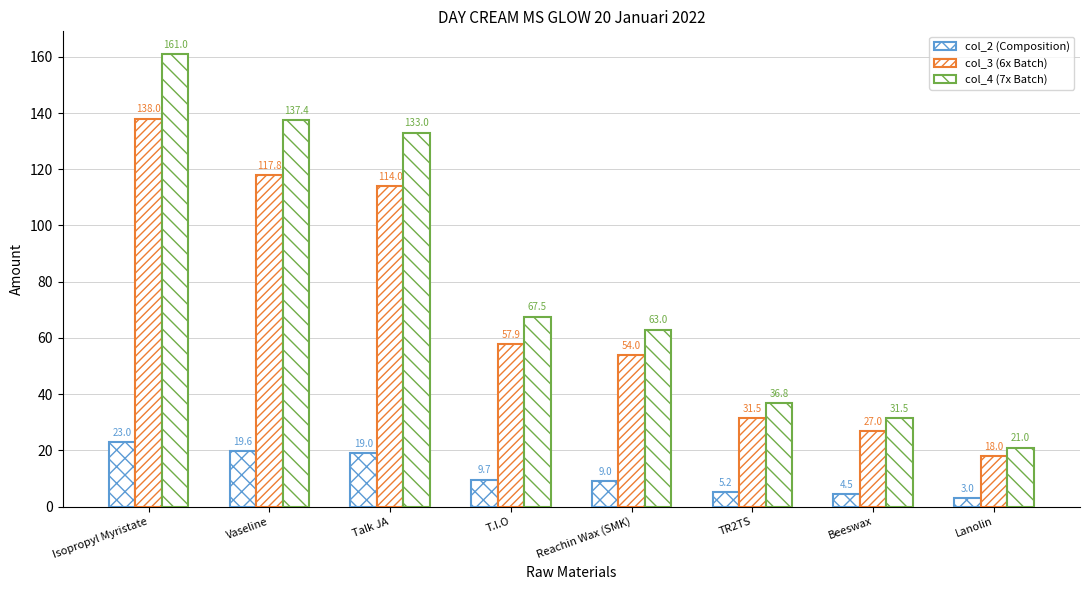

At which label does col_4 (7x Batch) reach its minimum?

Lanolin